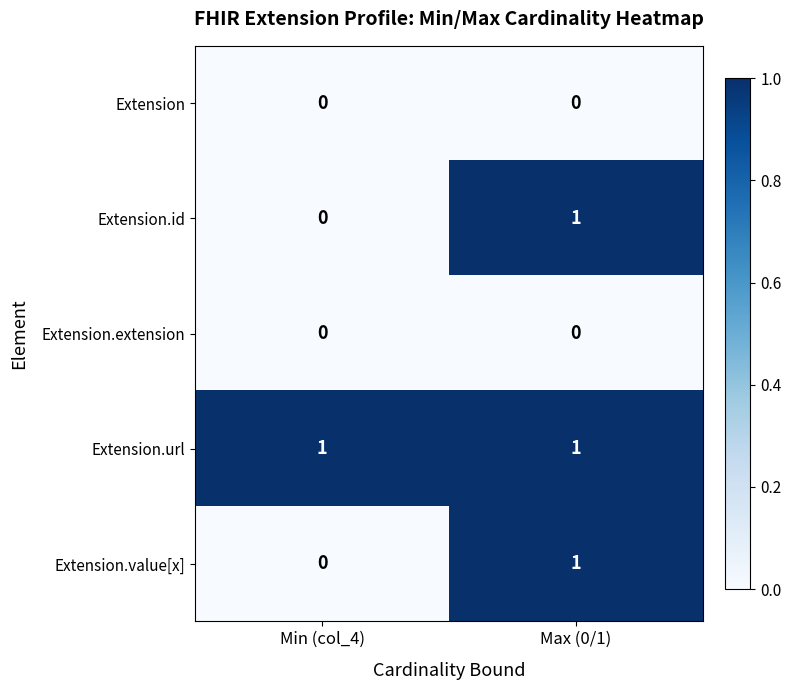

How many values in the Extension.id series are below 1?

1